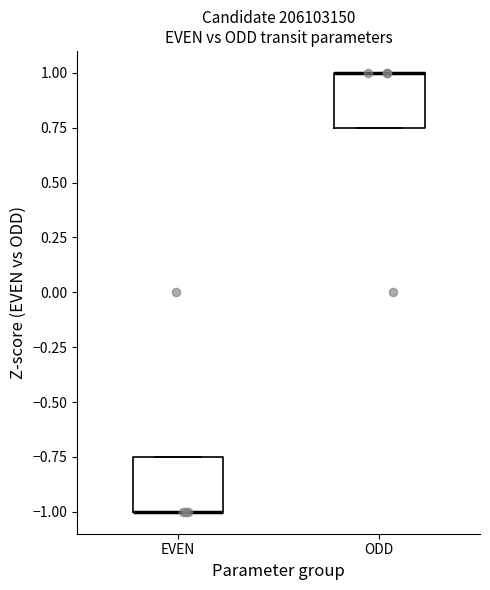

Where is the upper edge of the box for EVEN on the y-axis? The values are not printed on the chart, so give them approximately, as read against the axis.

-0.75